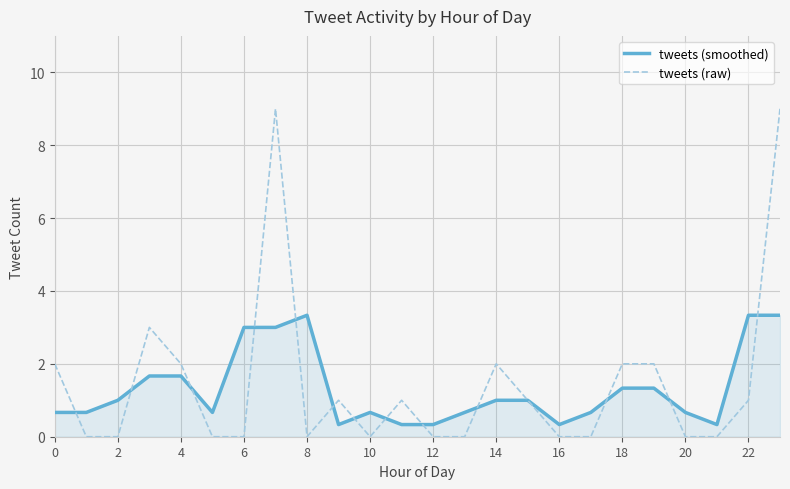

Rank the series by their maximum value, from lowest to highest.

tweets (smoothed), tweets (raw)